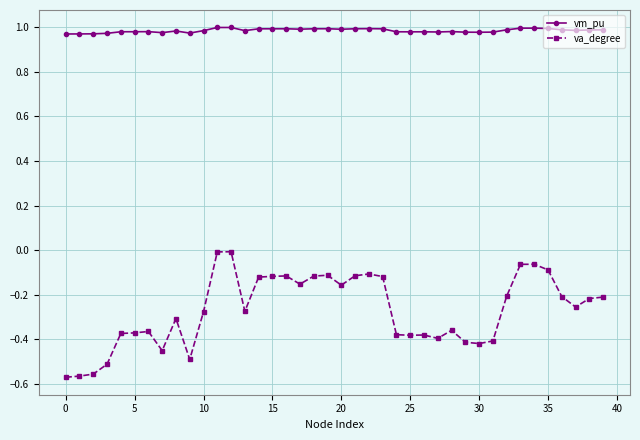

How many lines are shown in the chart?

2